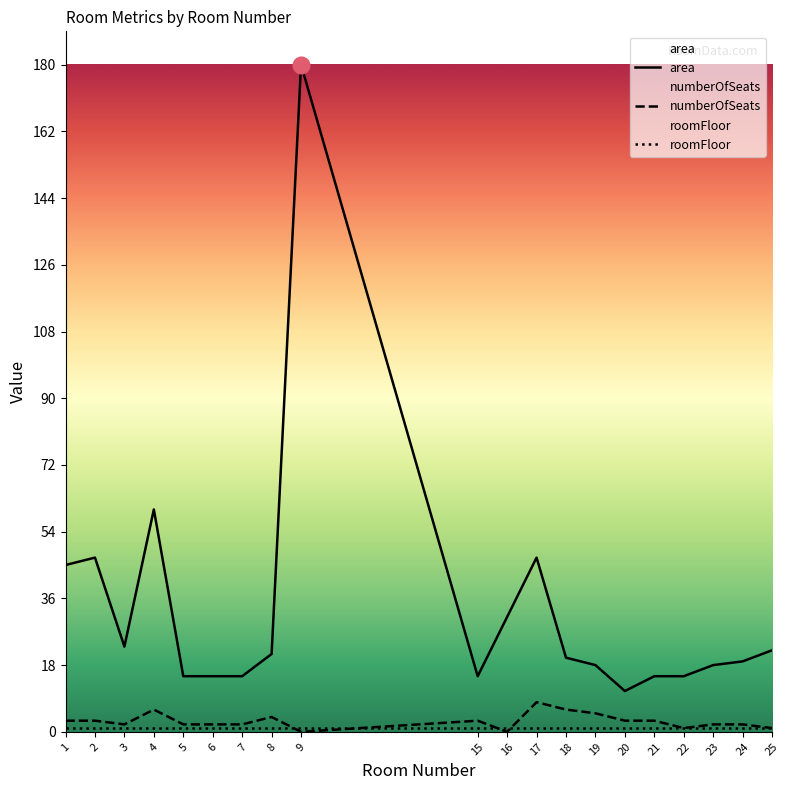

What is the sum of the numberOfSeats values at 15 and 20?

6